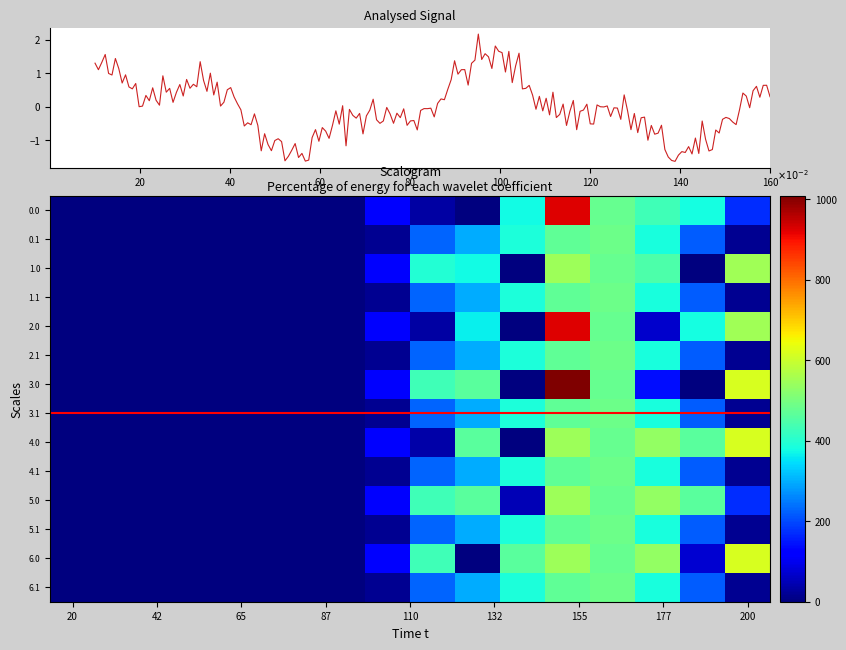

What is the sum of all 6.0 values?

3257.8